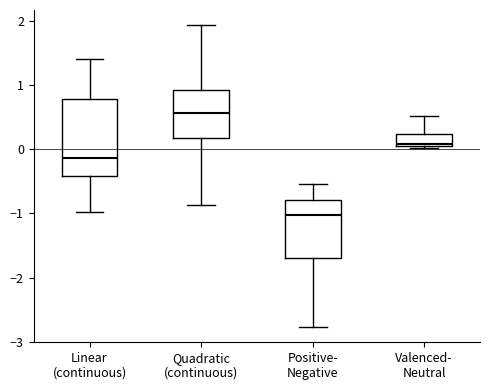

Where does the lower whisker of the box for Linear (continuous) end on the y-axis? The values are not printed on the chart, so give them approximately, as read against the axis.

-1.0